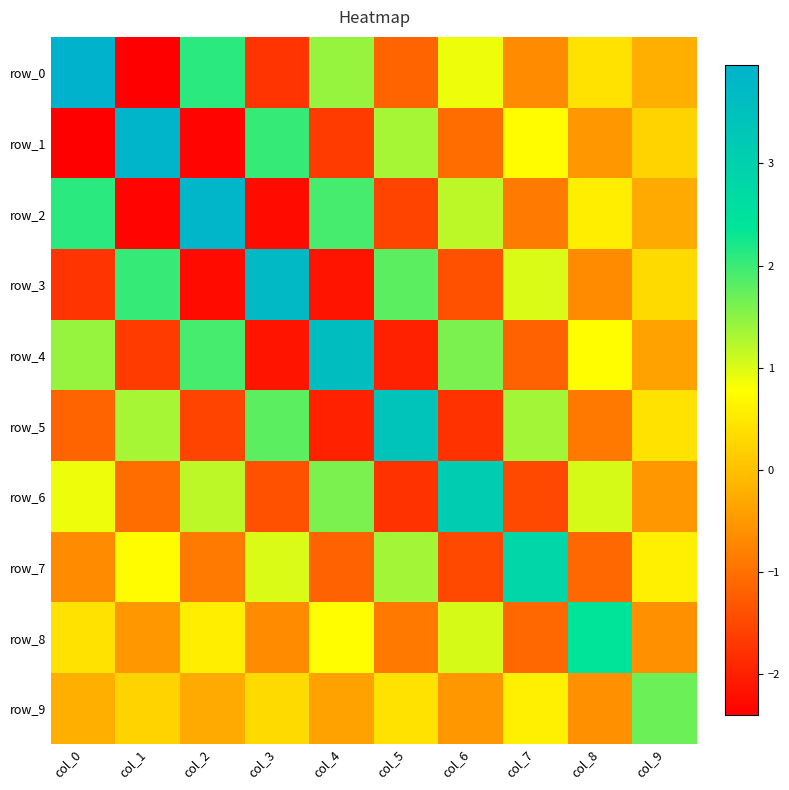

Rank the series at col_8 from lowest to highest value.

row_7, row_5, row_3, row_9, row_1, row_0, row_2, row_4, row_6, row_8